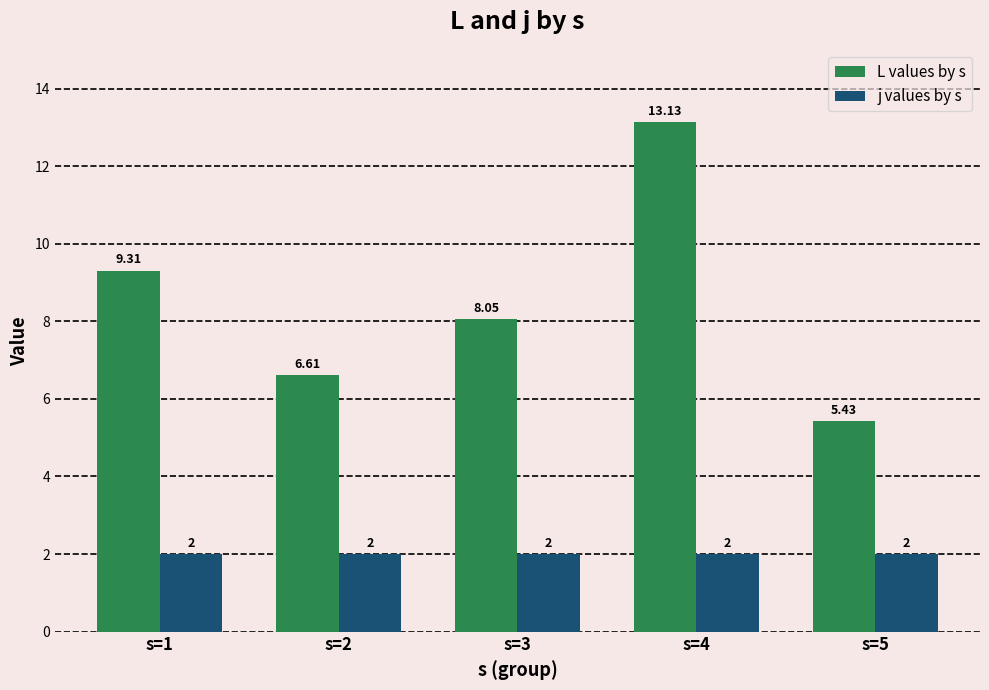

What is the difference between the maximum and second lowest values in the L values by s series?

6.5